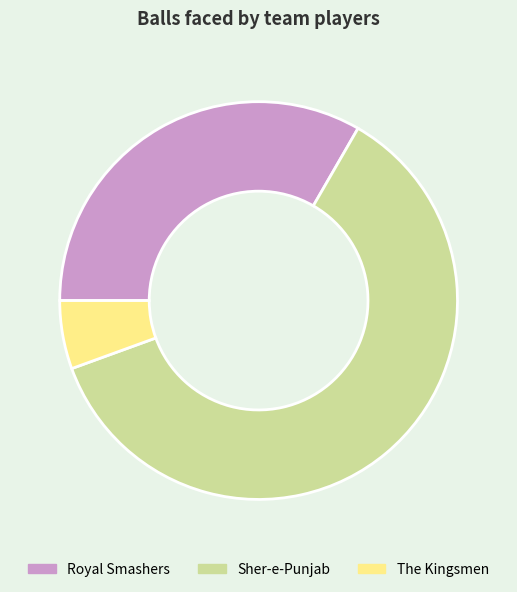

What is the largest slice in the pie chart?

Sher-e-Punjab